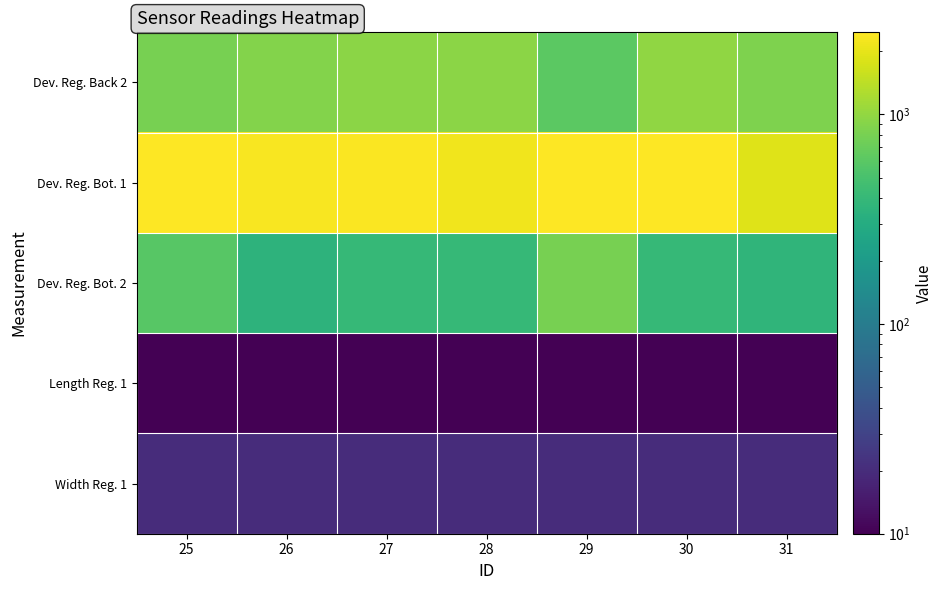

At which category is the sum across all series the highest?

30